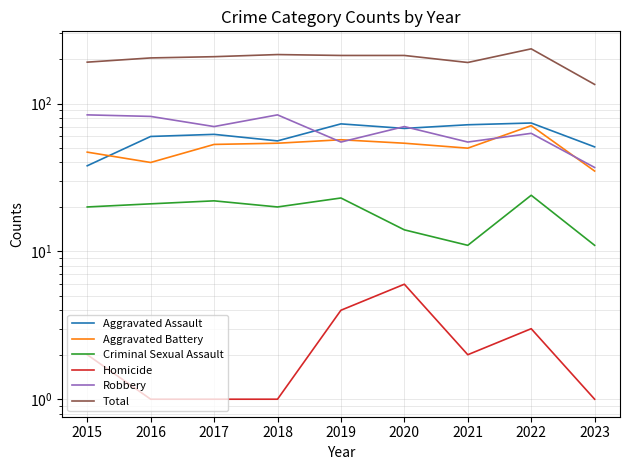

At 2017, list the series in order from smallest to largest.

Homicide, Criminal Sexual Assault, Aggravated Battery, Aggravated Assault, Robbery, Total